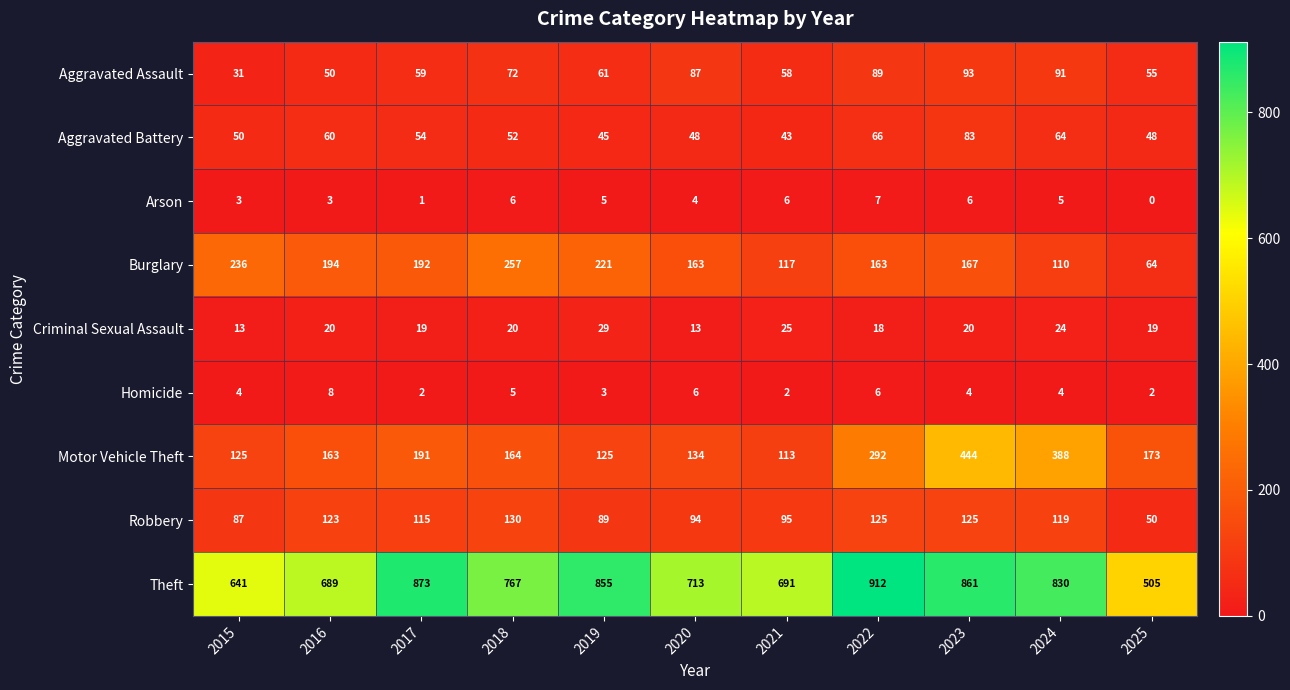

What is the difference between the highest and lowest values at 2022?

906